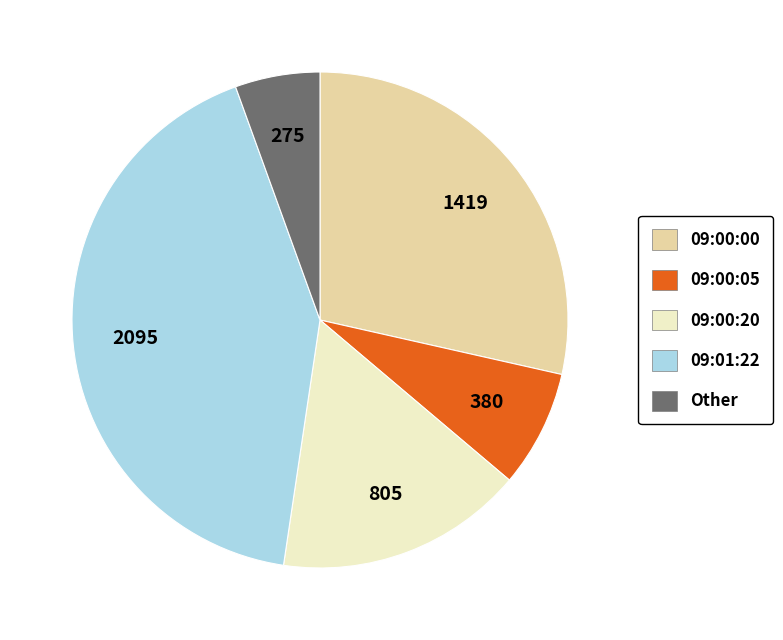

Do 09:00:20 and 09:01:22 together represent more than half of the pie?

Yes